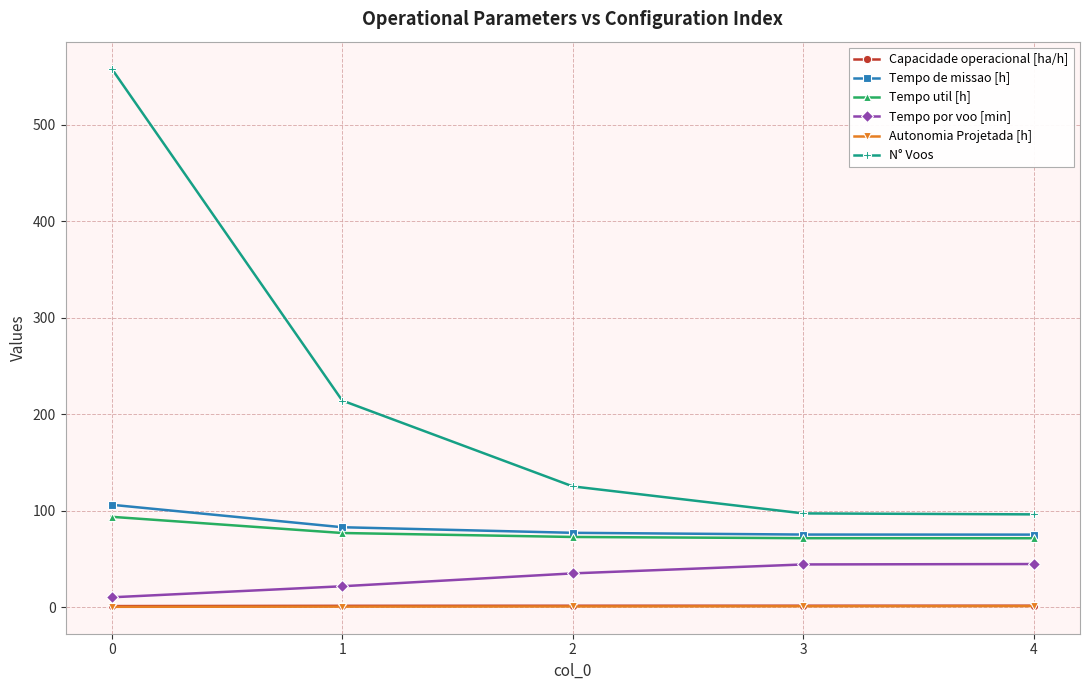

What is the minimum value for Autonomia Projetada [h]?

0.2